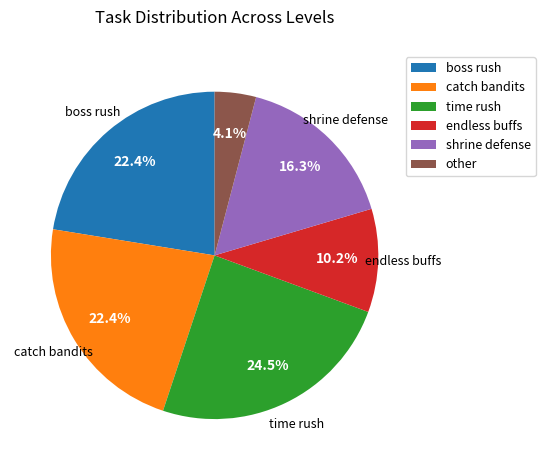

Does shrine defense represent more than half of the total?

No